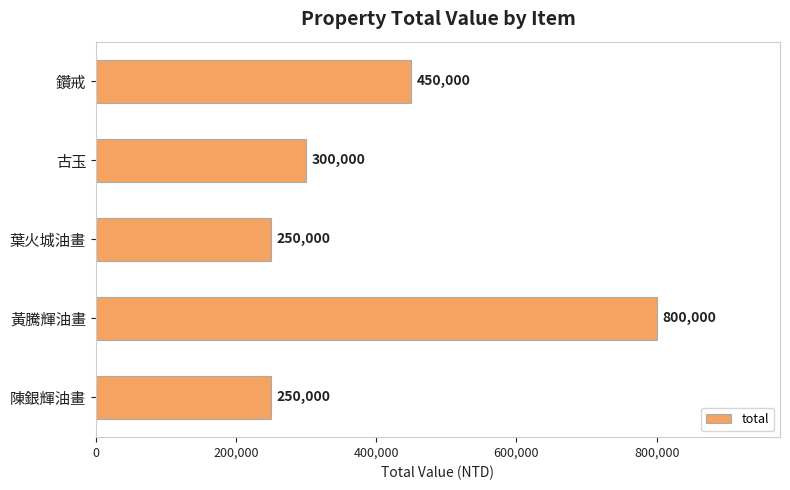

True or false: the data shows 347475 at 葉火城油畫.

False